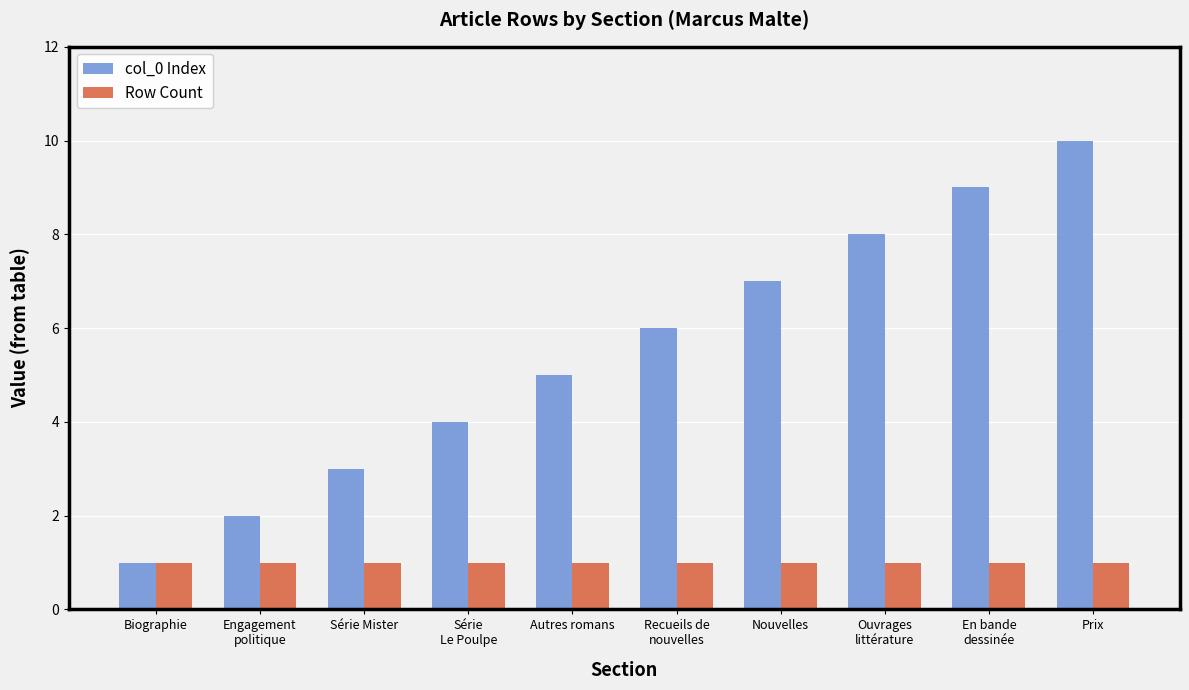

What value does the Row Count series have at Série Mister?

1